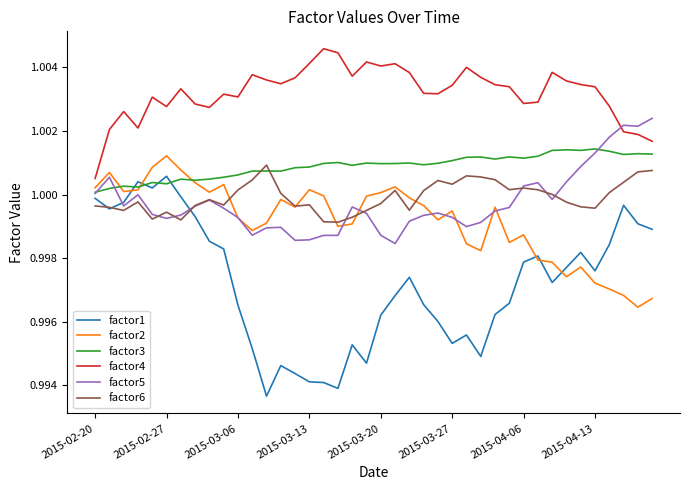

Which series has the largest total across all categories?

factor4